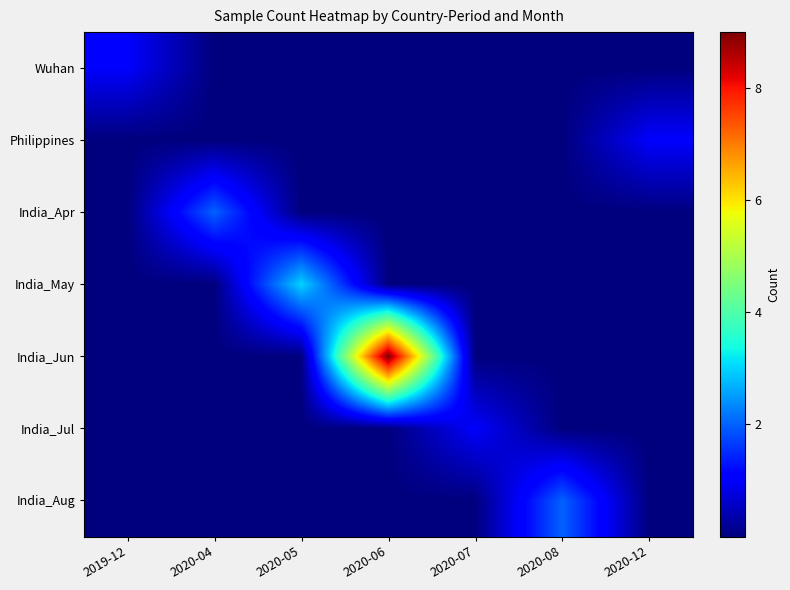

Between 2020-07 and 2020-06, which is larger?

2020-06